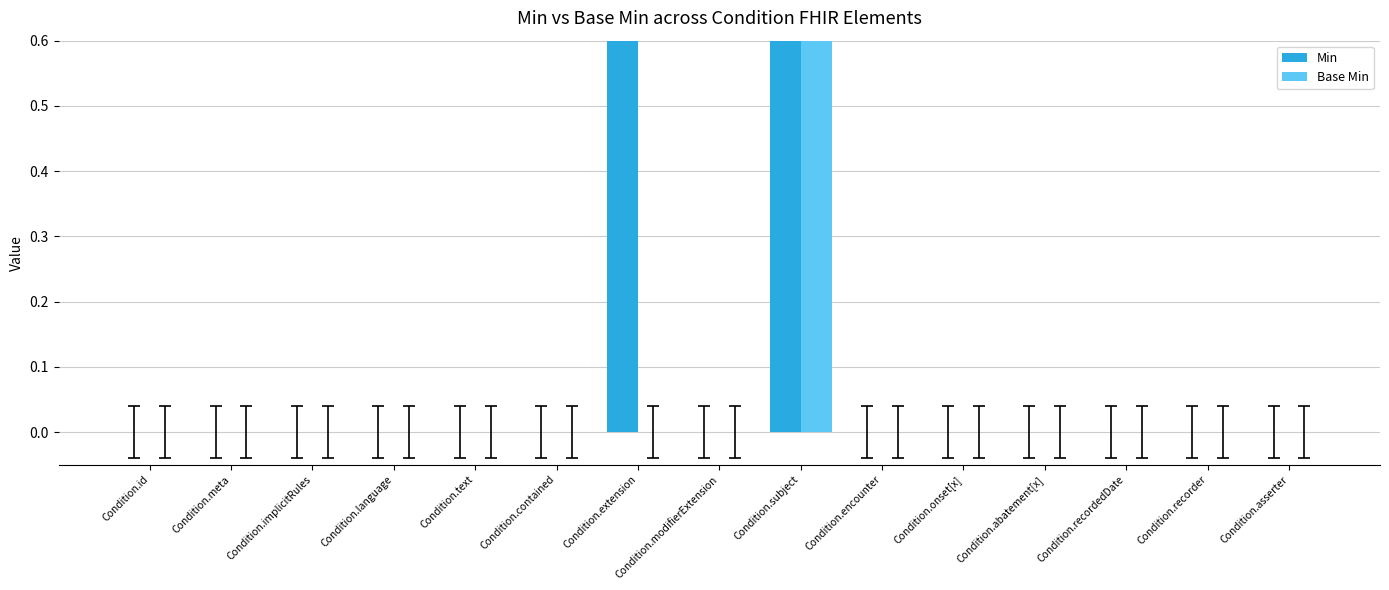

List the series in order of their overall mean, lowest first.

Base Min, Min